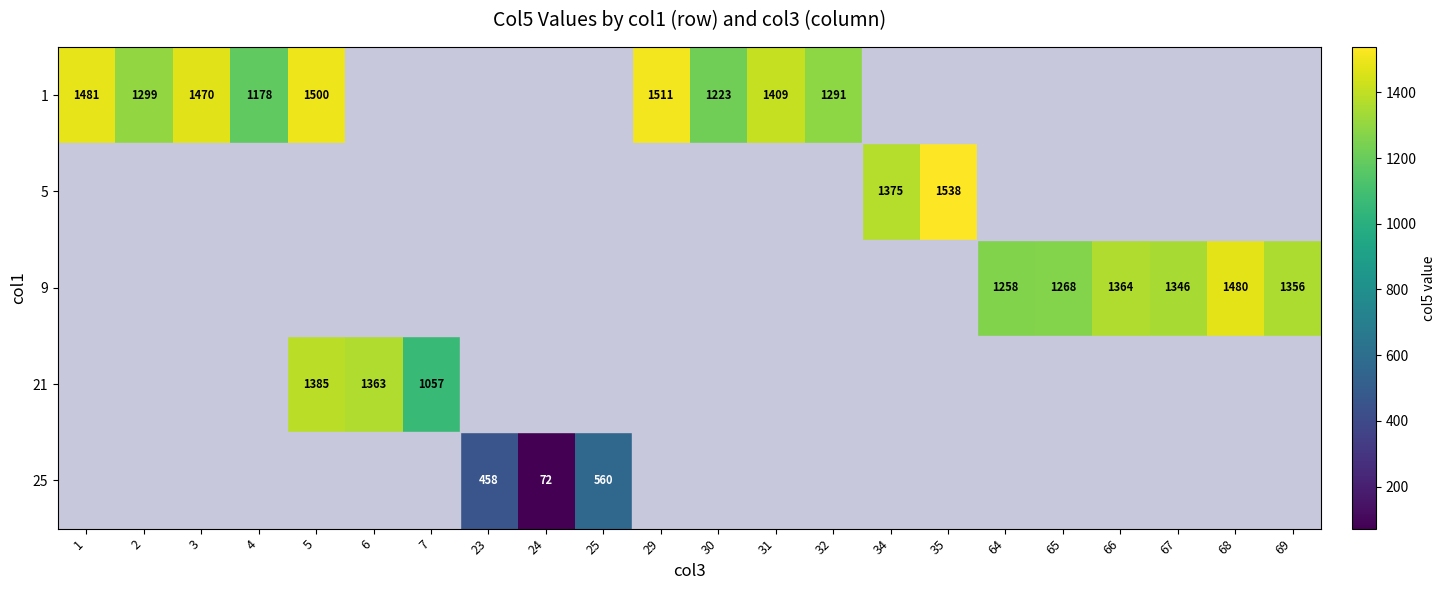

What is the minimum value shown in the chart?

72.0